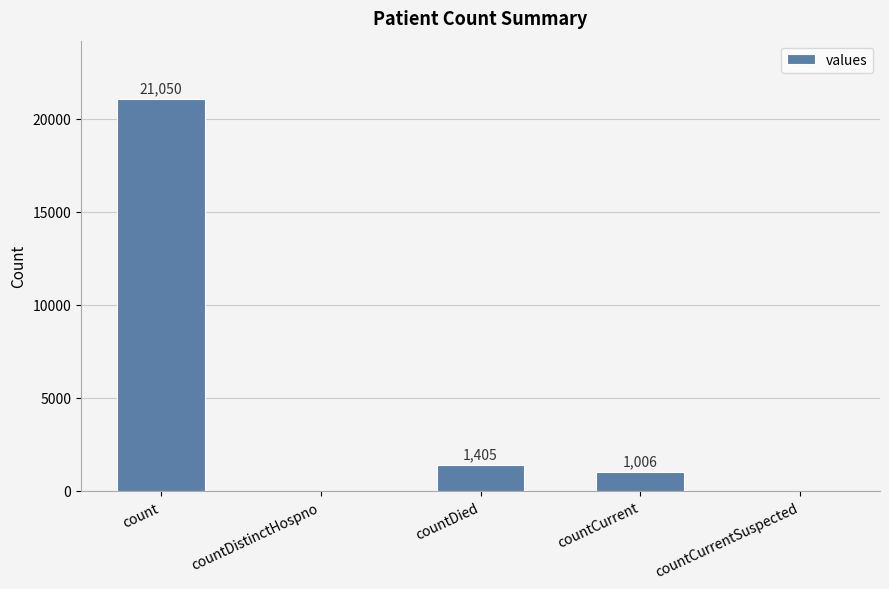

At which label is the value closest to 10525?

countDied